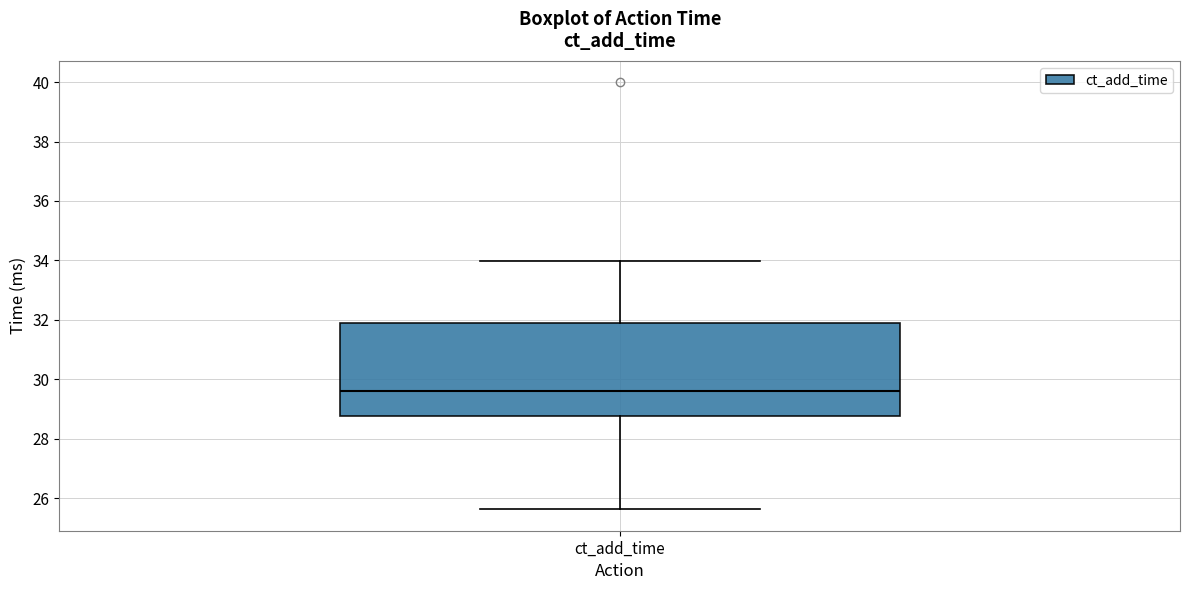

Where is the lower edge of the box for ct_add_time on the y-axis? The values are not printed on the chart, so give them approximately, as read against the axis.

28.8